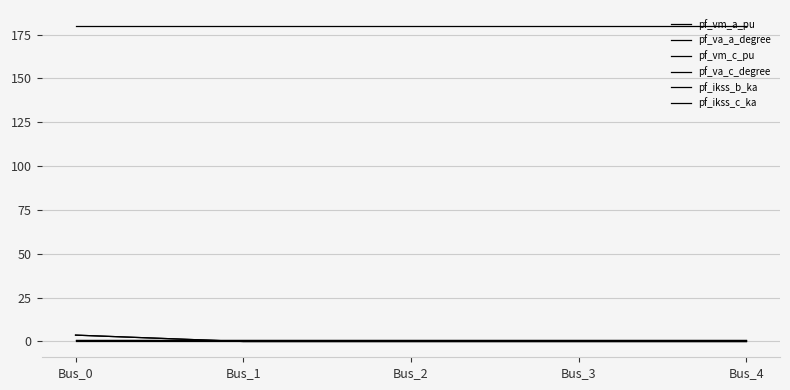

Is this an area chart (filled region under the line)?

No